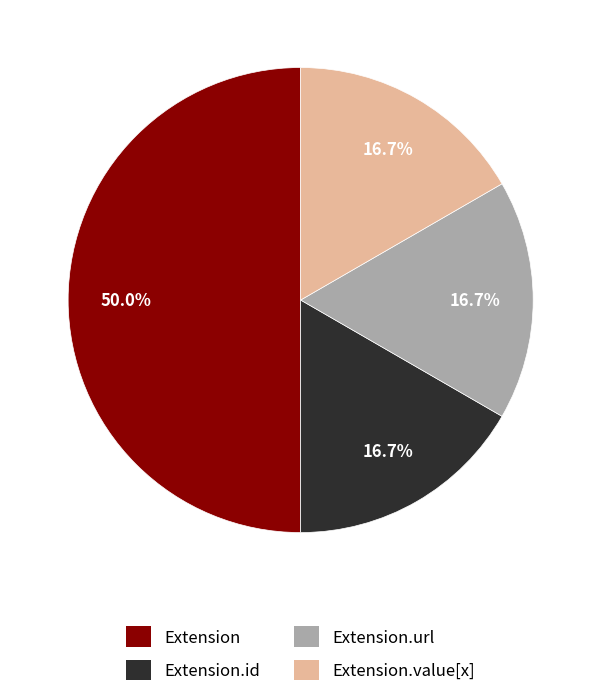

True or false: Extension accounts for 1% of the total.

False